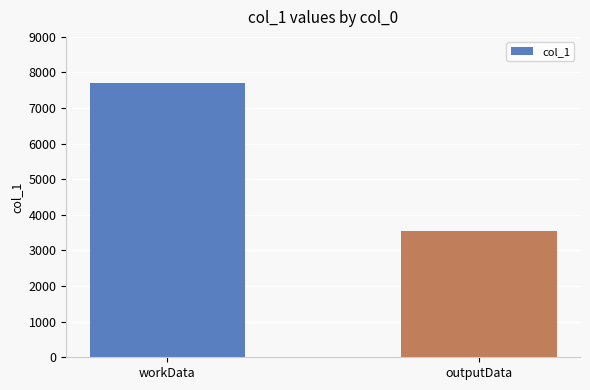

What is the value of the 1st bar from the left?

7712